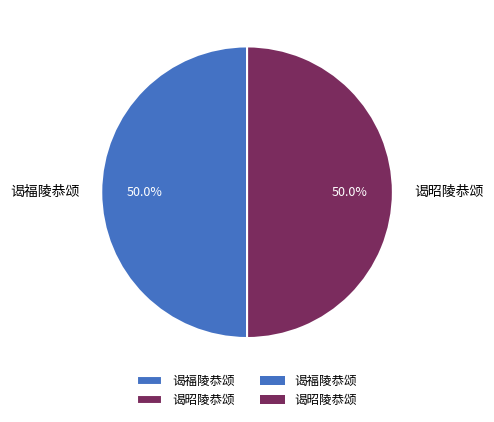

How many segments does this pie chart have?

2